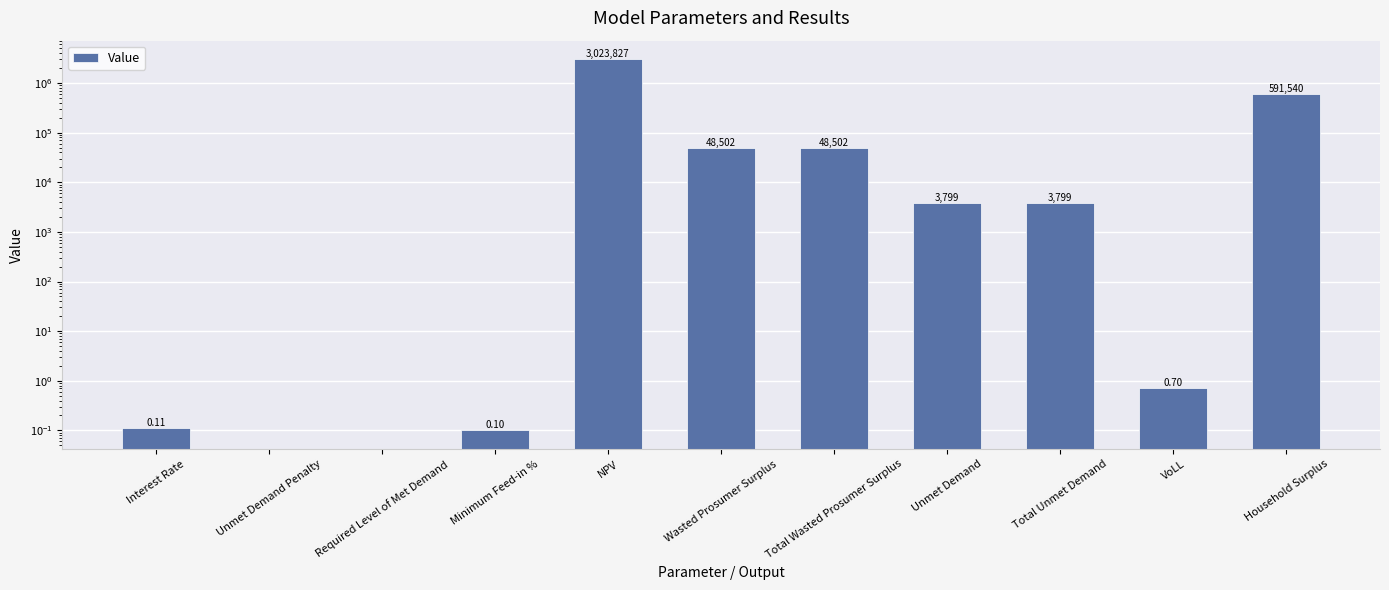

What is the sum of all values?

3719969.8